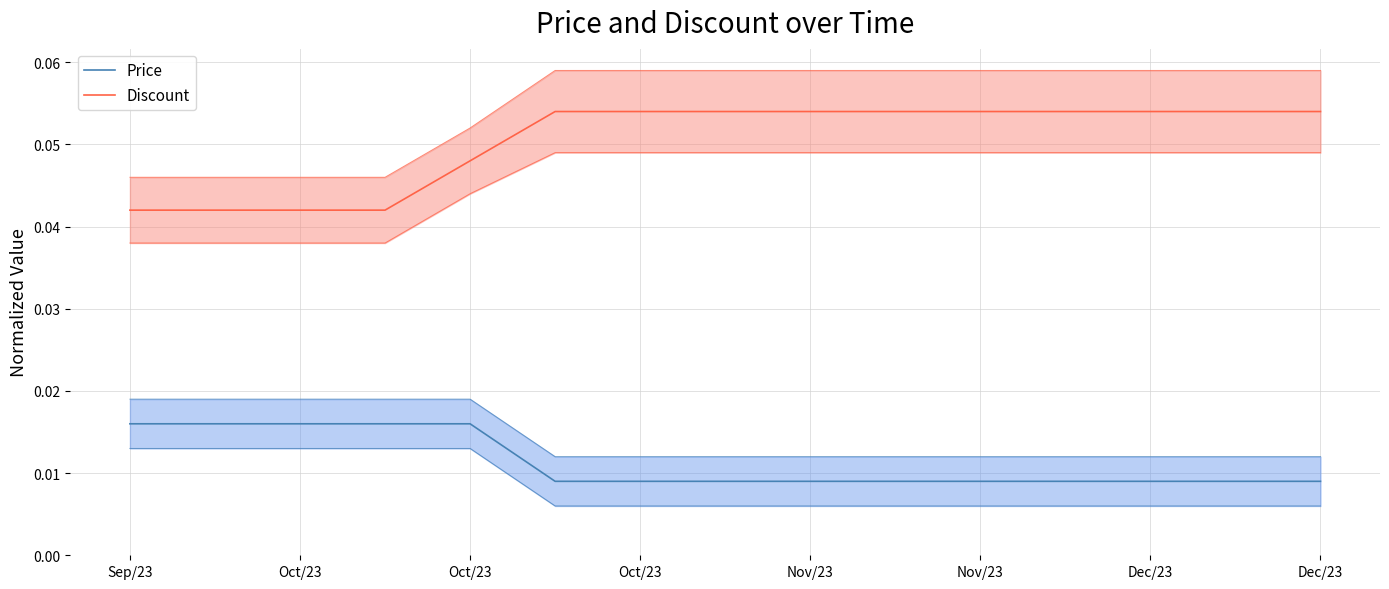

Which series changed the most between Oct/23 and Nov/23?

Price